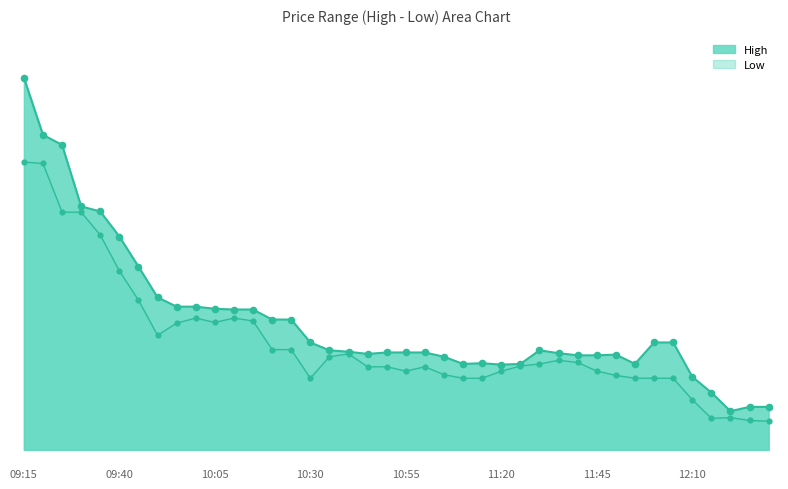

Which series has the largest total across all categories?

High